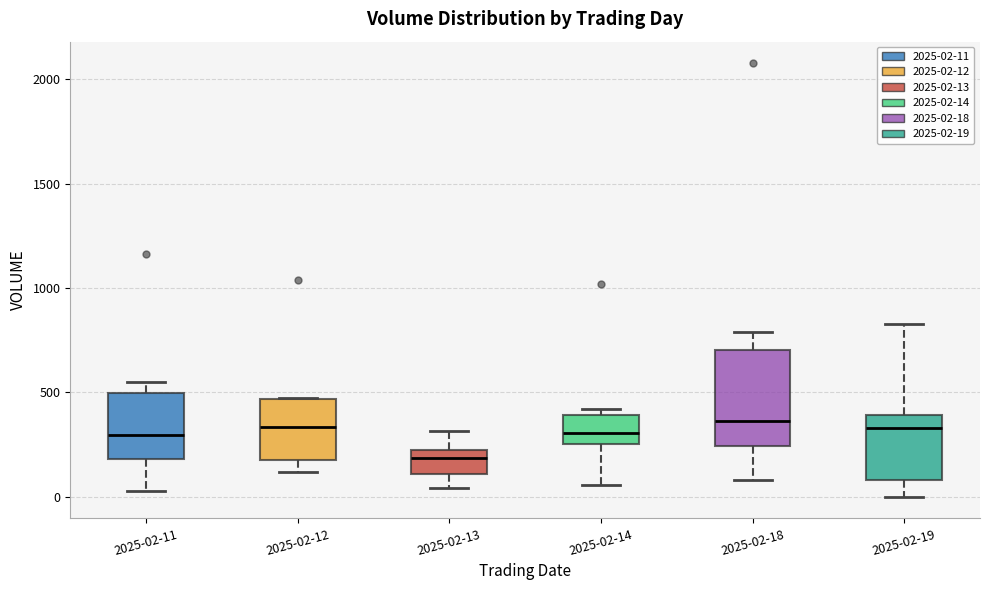

Reading left to right, transcribe this box plot: for each box, give where its median line is, the range the box spans, and where its two whiskers end, as read against the y-axis. The values are not printed on the chart, so give them approximately, as read against the axis.

2025-02-11: median 300, box 200 to 500, whiskers 50 to 550
2025-02-12: median 350, box 150 to 450, whiskers 100 to 450
2025-02-13: median 200, box 100 to 250, whiskers 50 to 300
2025-02-14: median 300, box 250 to 400, whiskers 50 to 400 (just above the box's upper edge)
2025-02-18: median 350, box 250 to 700, whiskers 100 to 800
2025-02-19: median 350, box 100 to 400, whiskers 0 to 850